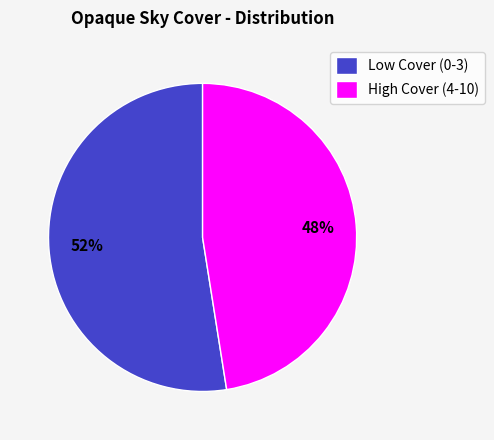

How many slices are in this pie chart?

2